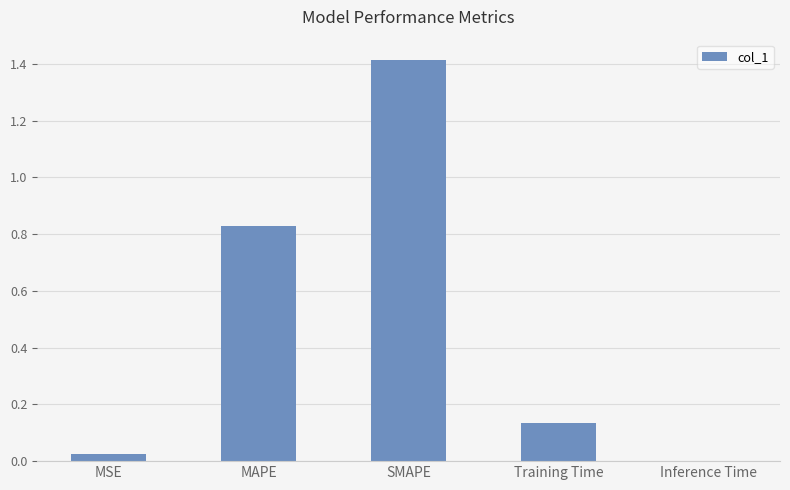

What is the change in value from MSE to MAPE?

+0.8